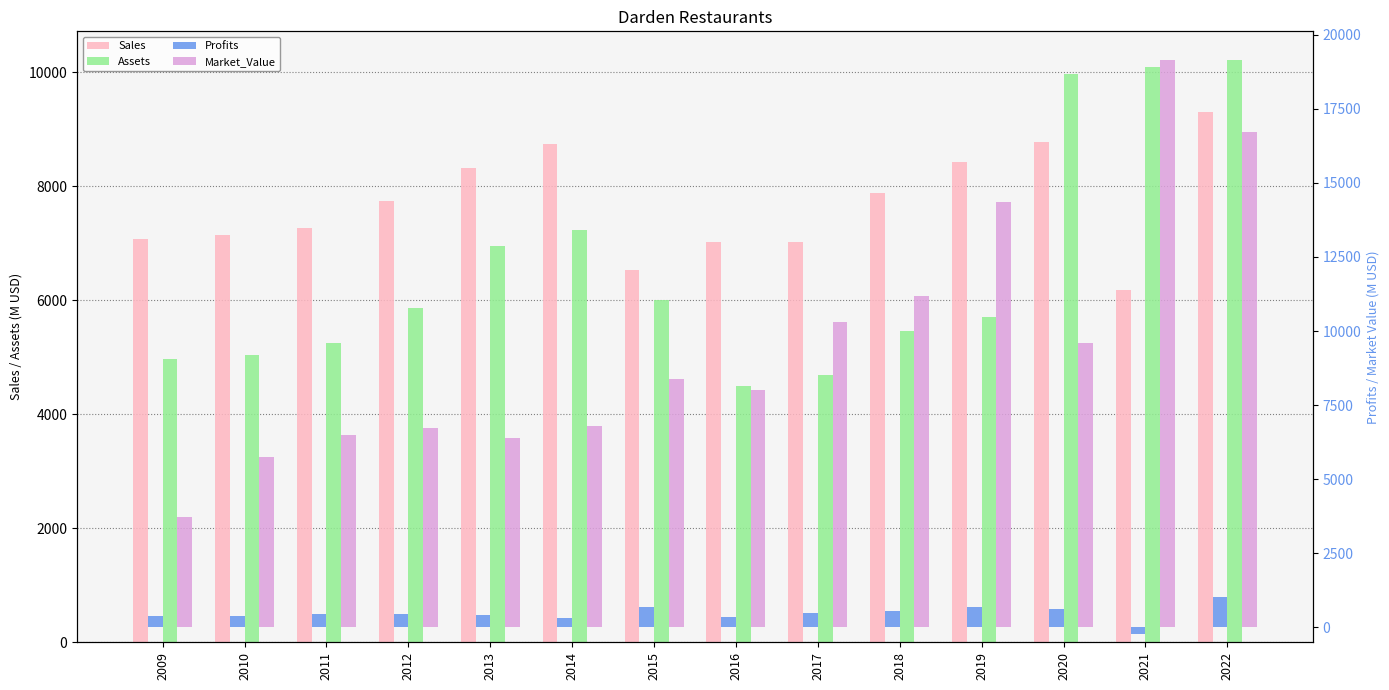

Is the value of Profits at 2016 greater than the value of Assets at 2020?

No